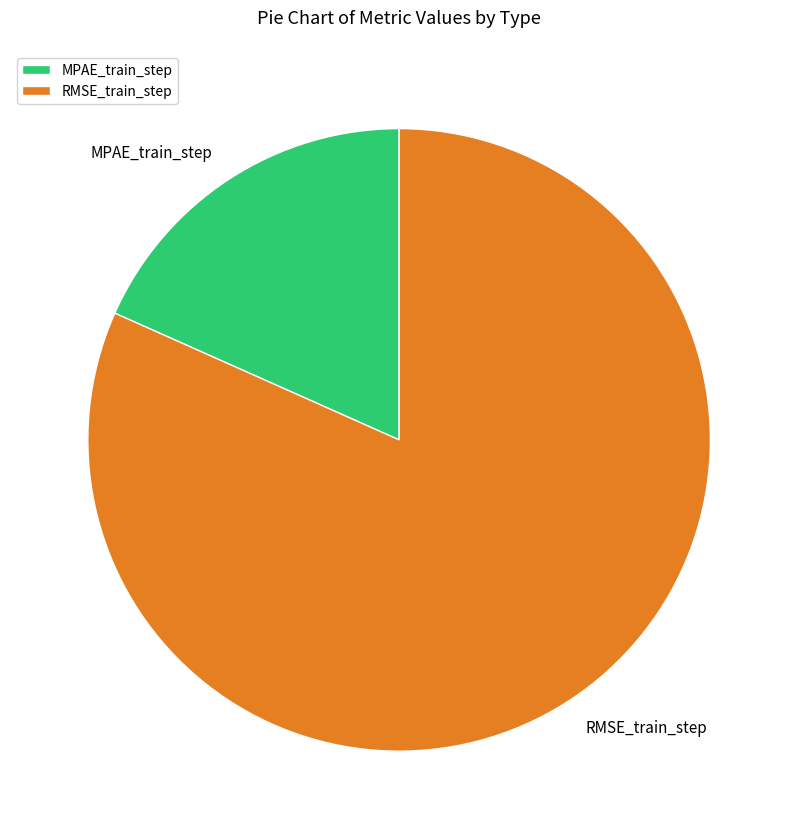

What is the smallest slice in the pie chart?

MPAE_train_step